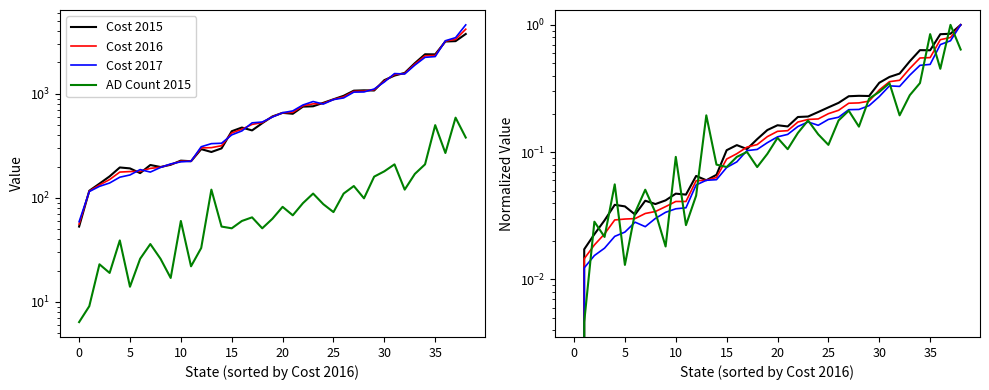

Is the value of Cost 2015 at 25 greater than the value of AD Count 2015 at 10?

Yes